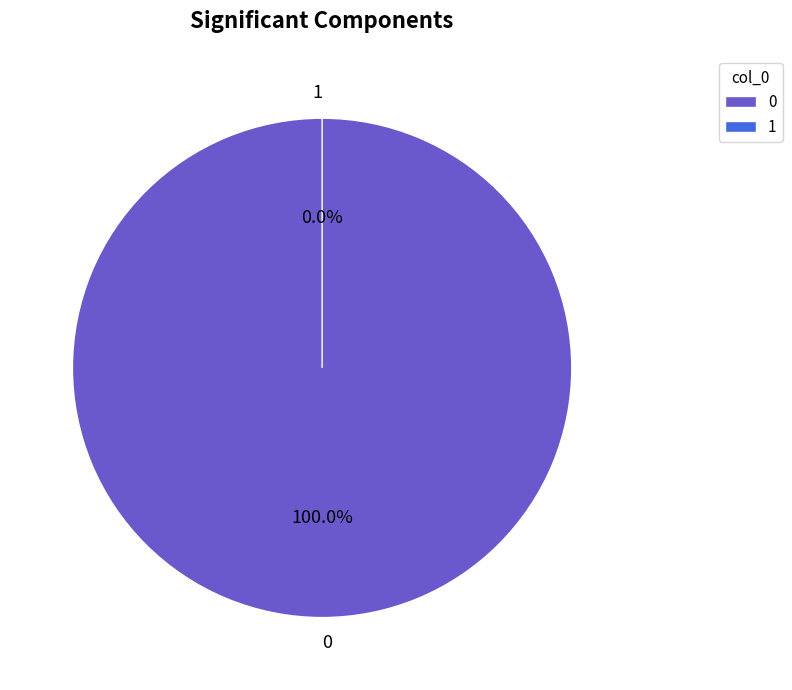

Rank the categories by value from highest to lowest.

0, 1